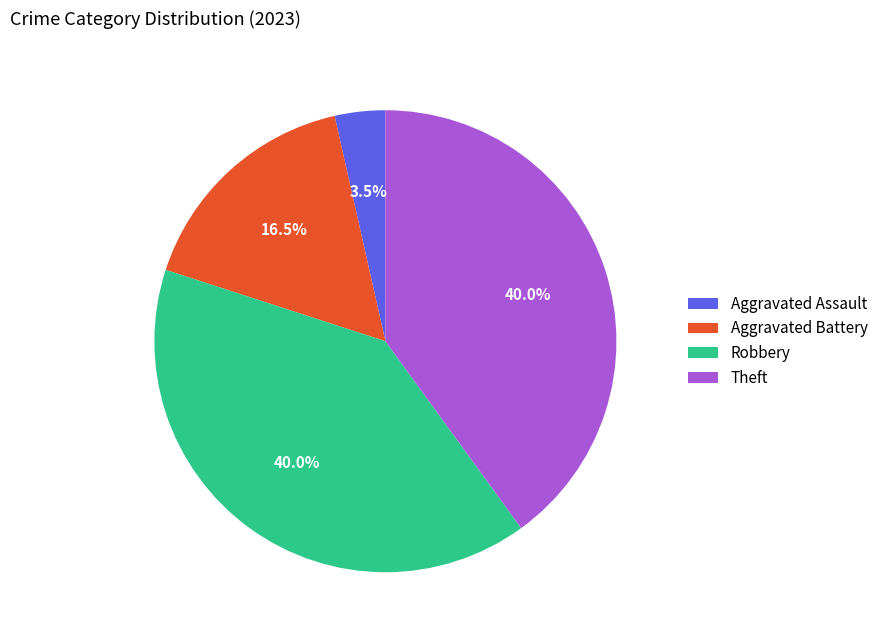

Between Aggravated Battery and Aggravated Assault, which is larger?

Aggravated Battery